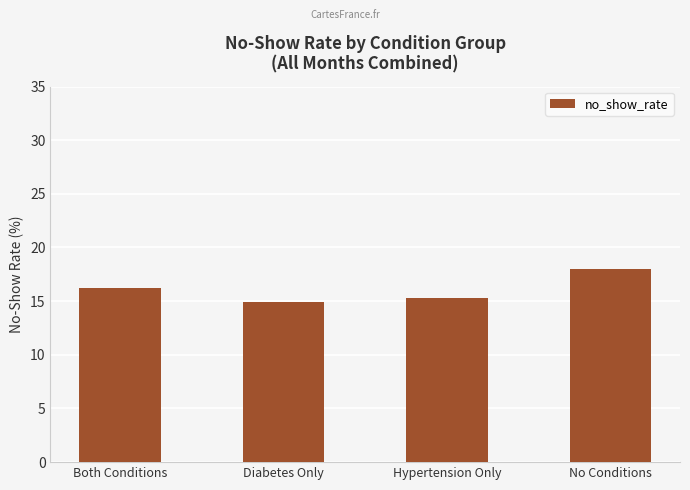

What is the label of the 1st bar from the left?

Both Conditions